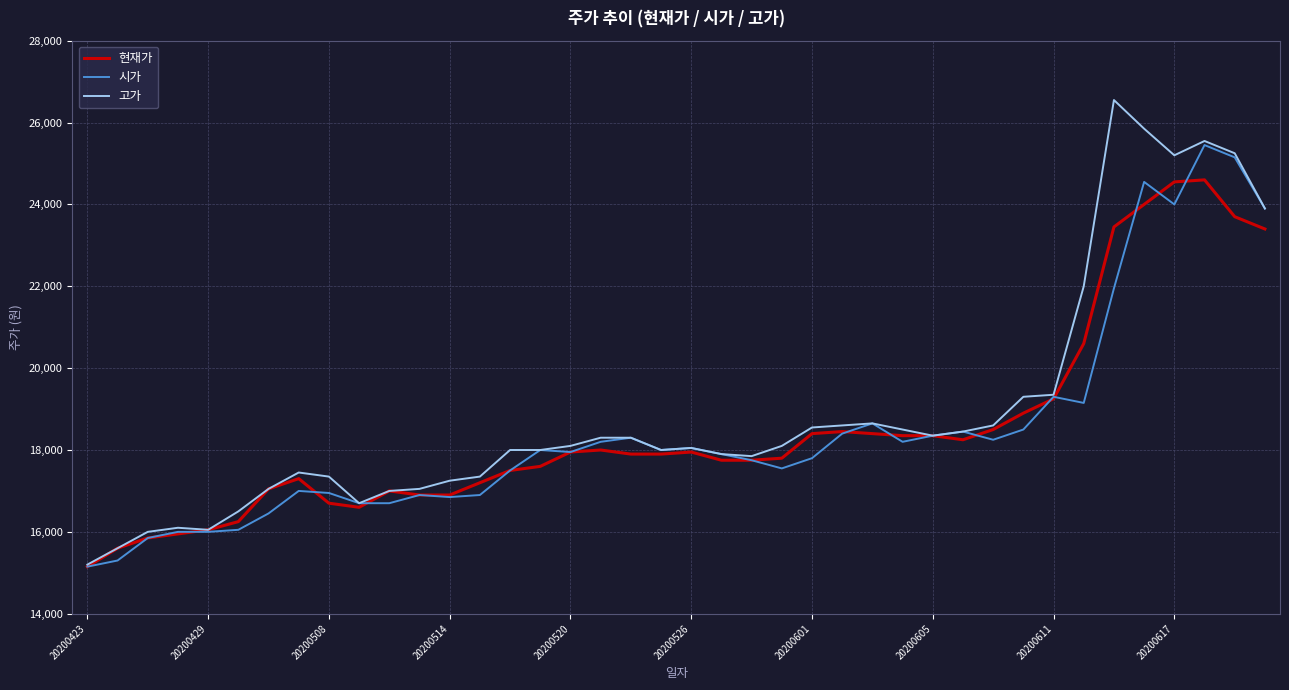

Which series has the widest spread of values?

고가